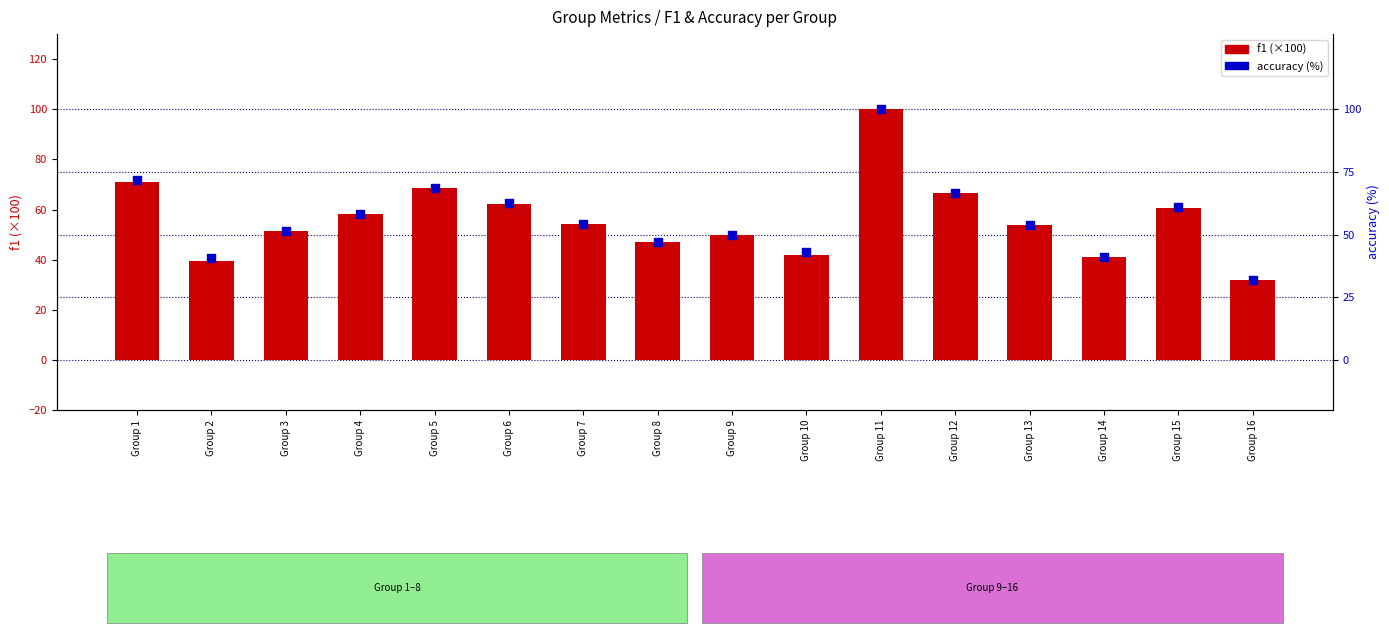

Which series has the widest spread of Y values?

f1 (×100)